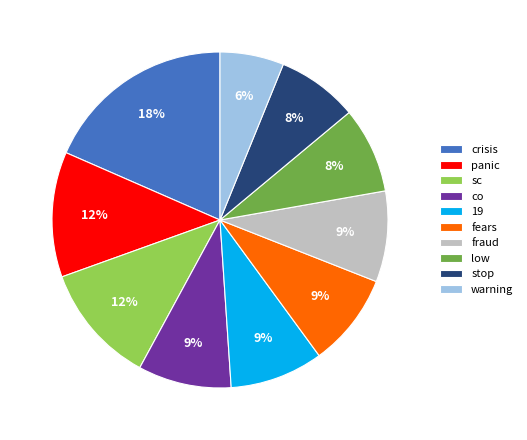

To the nearest percent, what percentage of the pie is fraud?

9%